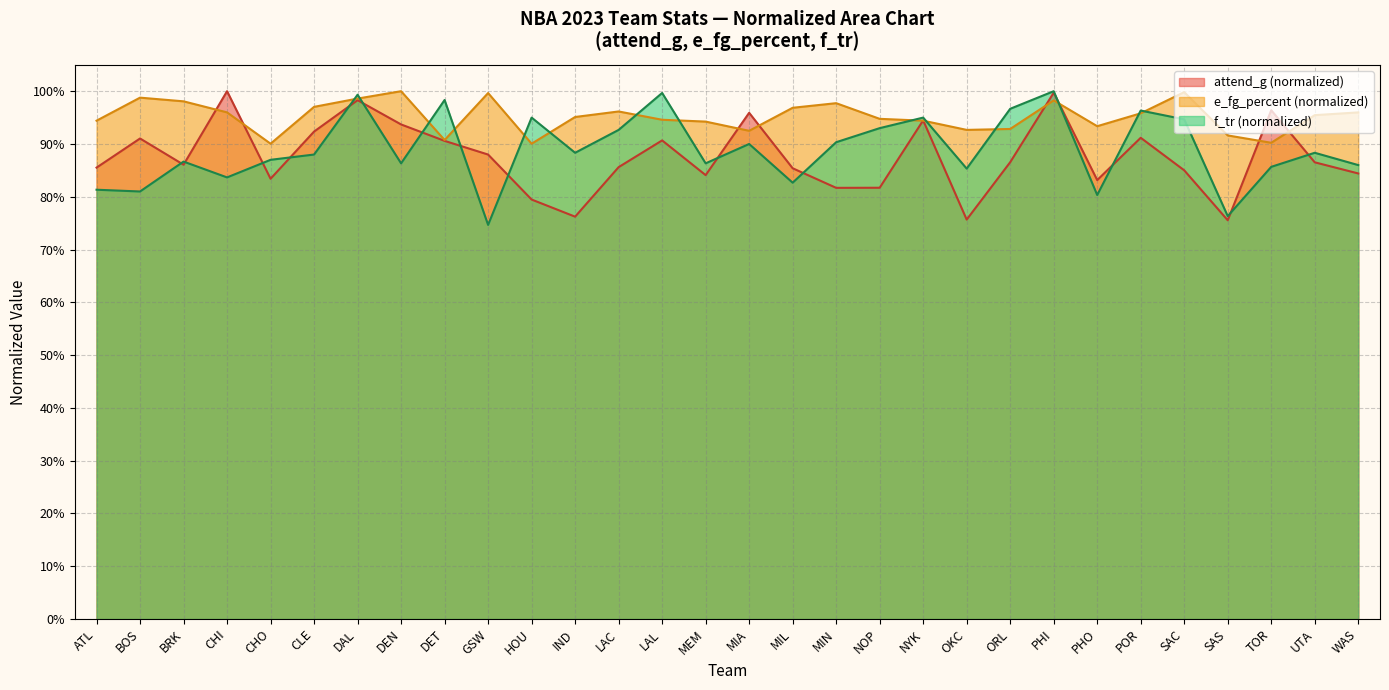

What is the total value across all series at MIN?

2.7